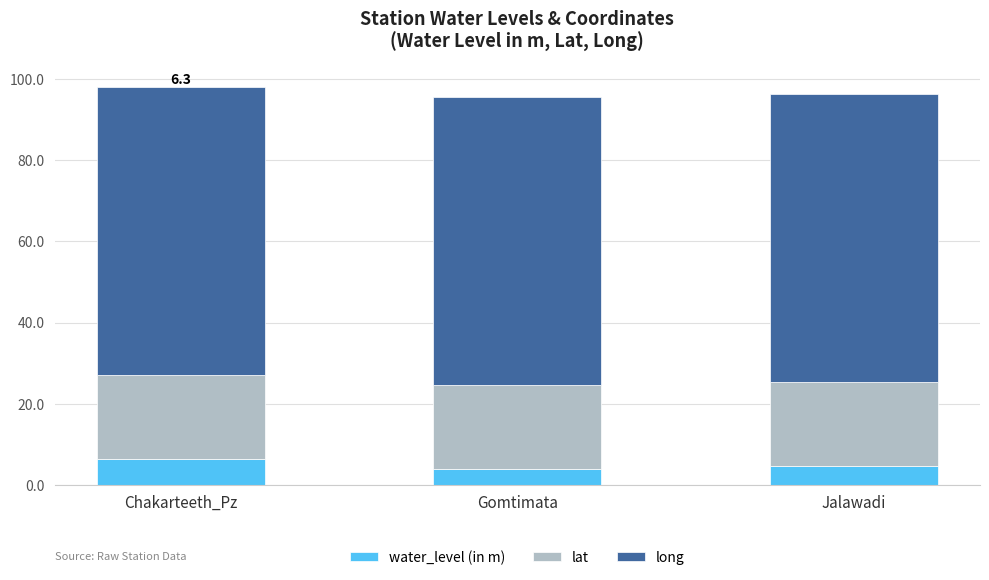

Does the chart contain any negative values?

No